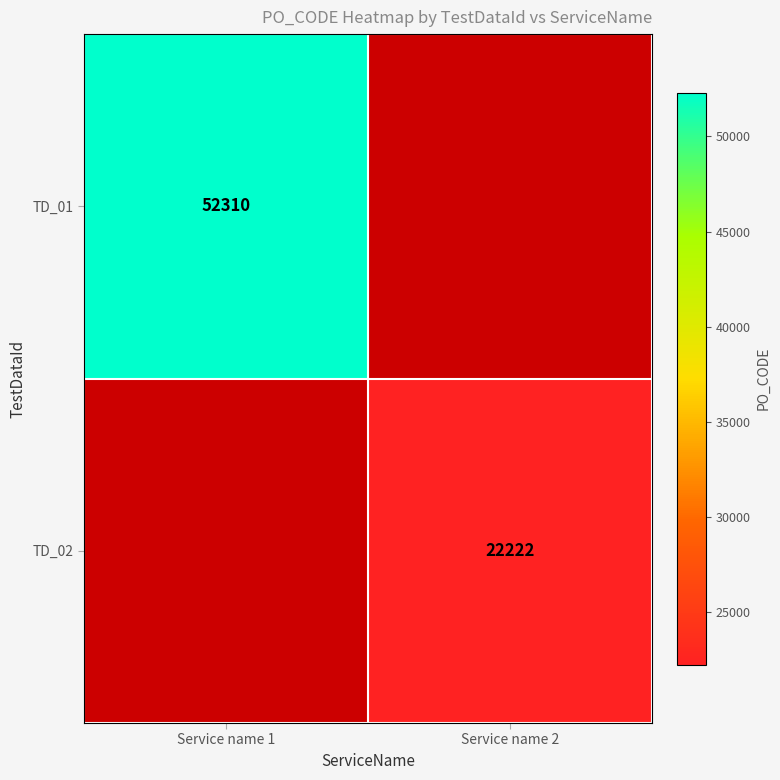

Is it true that TD_01 equals 52310 at Service name 1?

True